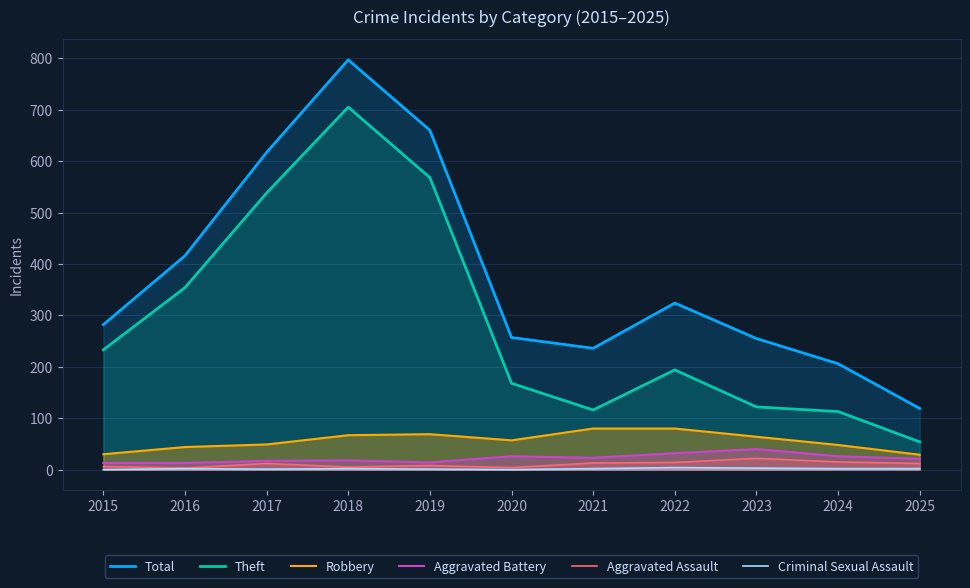

Is the value of Theft at 2018 greater than the value of Aggravated Assault at 2025?

Yes